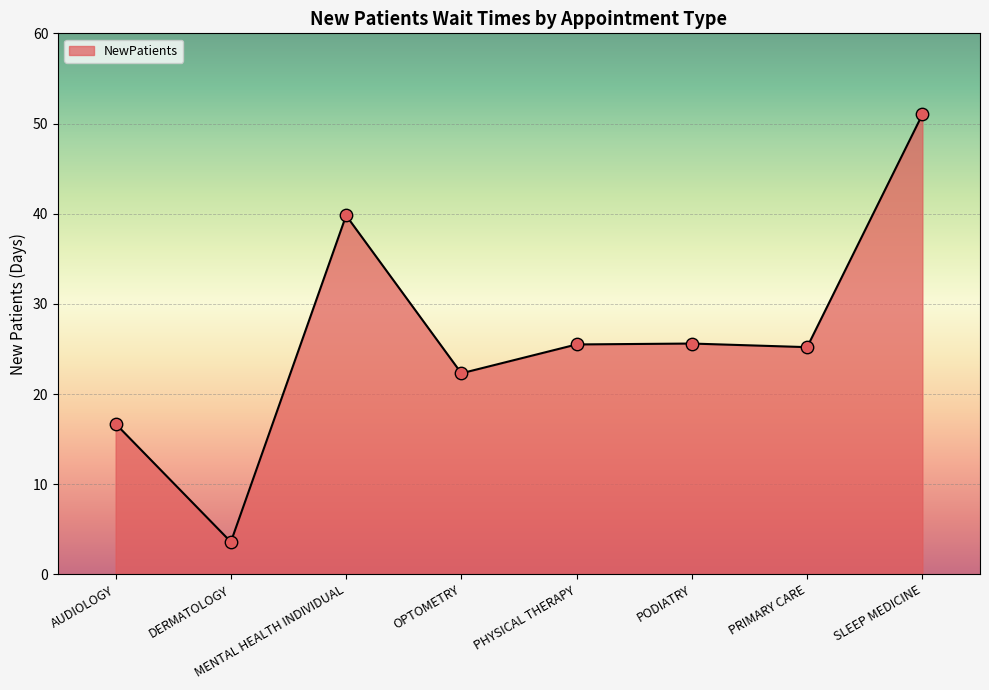

What is the ratio of the value at SLEEP MEDICINE to the value at PHYSICAL THERAPY?

2.0